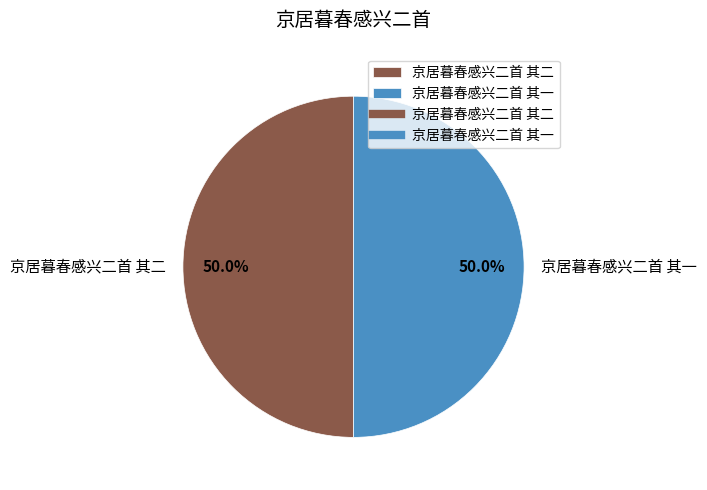

Combined, do 京居暮春感兴二首 其二 and 京居暮春感兴二首 其一 account for over 50%?

Yes